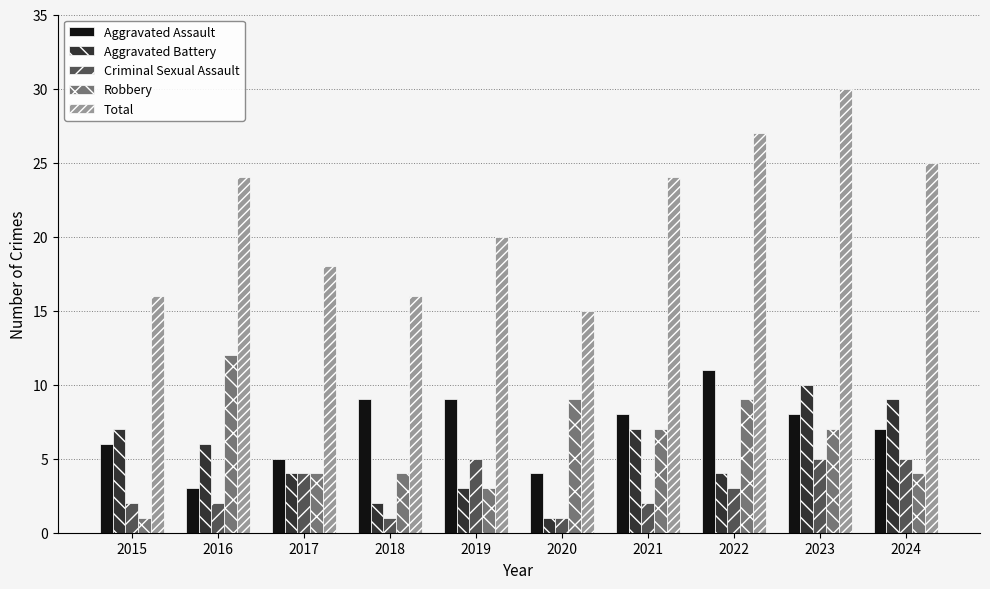

Read the Criminal Sexual Assault value at 2017.

4